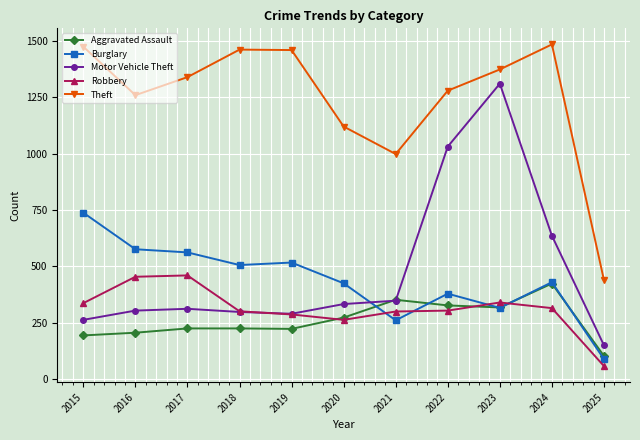

What is the difference between the second highest and minimum values in the Theft series?

1035